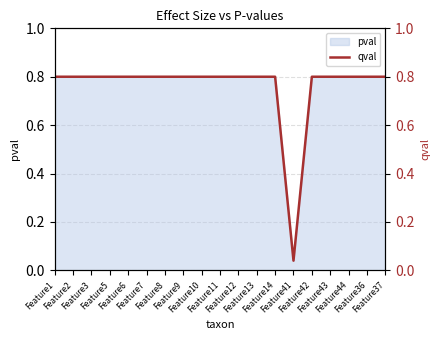

Is it true that the value at Feature44 is 1.1?

False